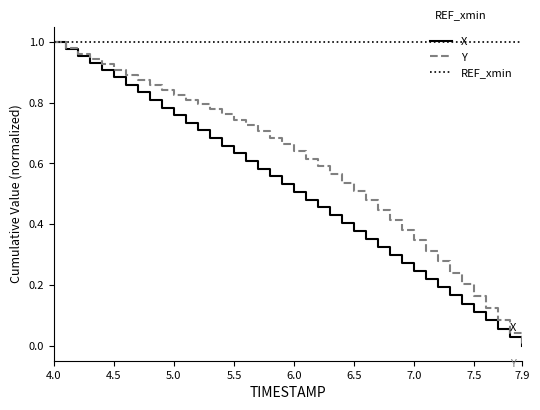

Which series has the largest total across all categories?

REF_xmin